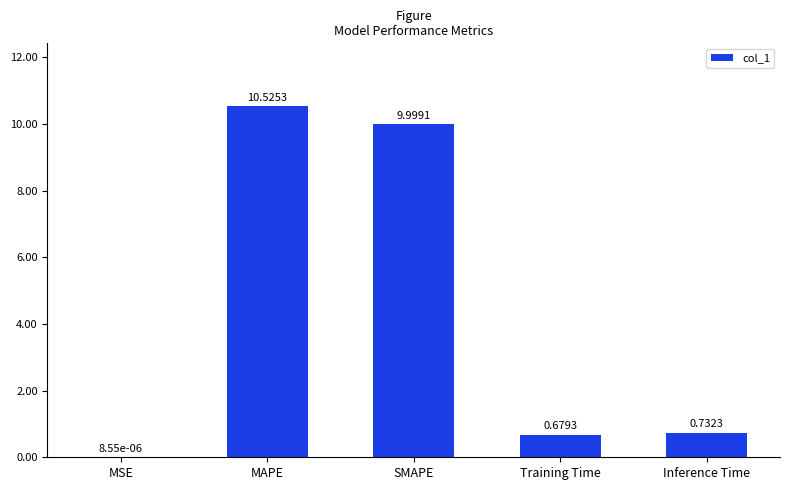

Are the bars horizontal?

No